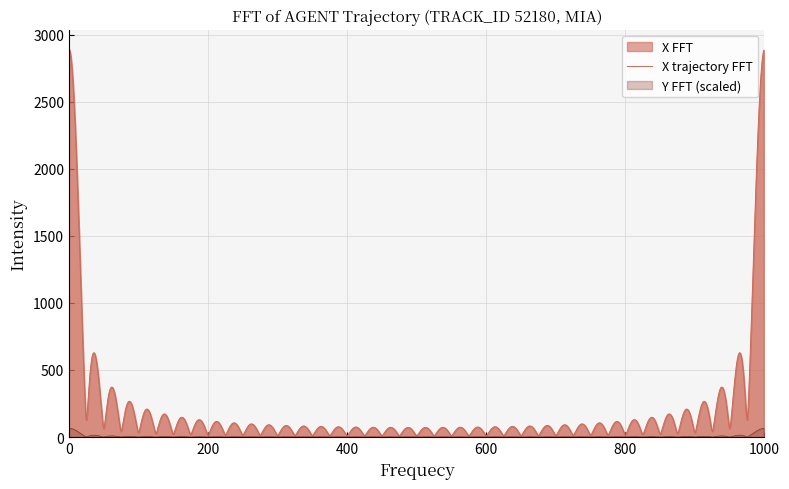

Rank the series by their average value, from highest to lowest.

X trajectory FFT, Y FFT (scaled)